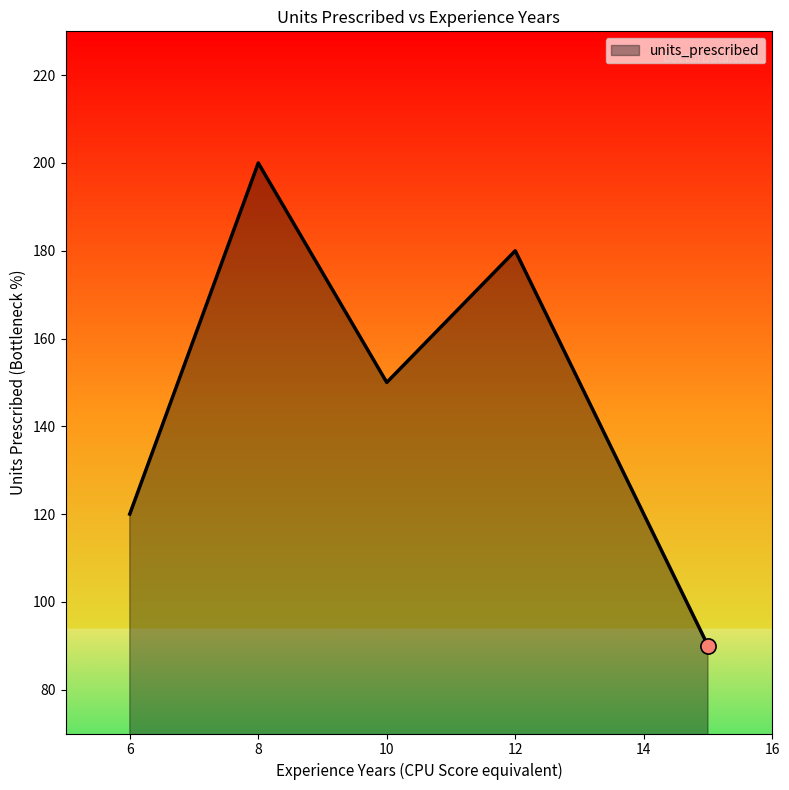

What is the minimum value shown in the chart?

90